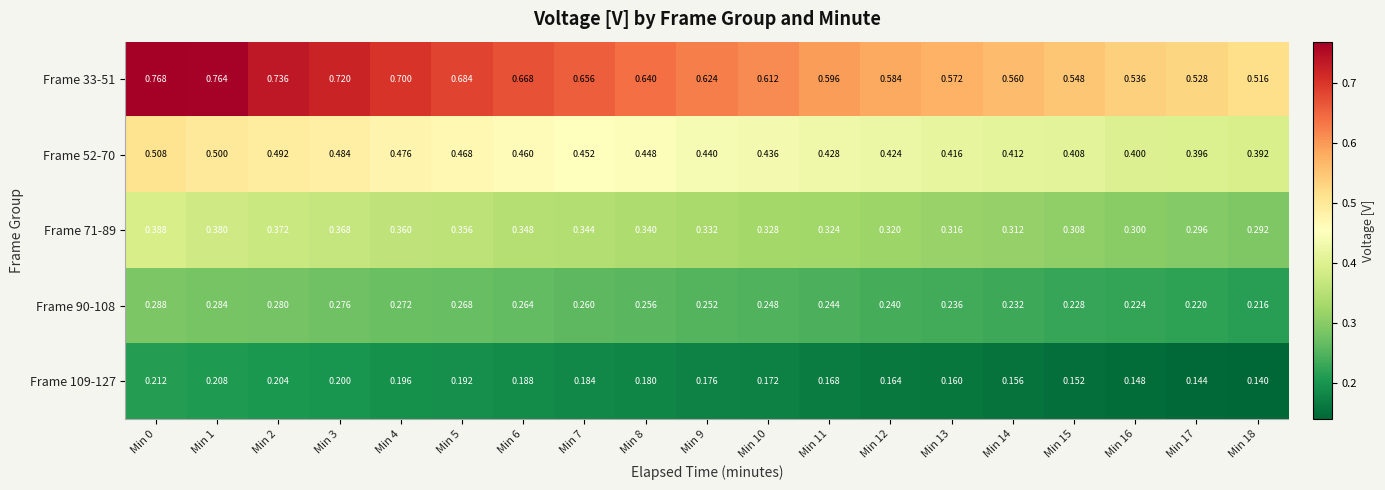

Reading left to right, transcribe all the data shown in this chart.

Frame 33-51: Min 0=0.8	Min 1=0.8	Min 2=0.7	Min 3=0.7	Min 4=0.7	Min 5=0.7	Min 6=0.7	Min 7=0.7	Min 8=0.6	Min 9=0.6	Min 10=0.6	Min 11=0.6	Min 12=0.6	Min 13=0.6	Min 14=0.6	Min 15=0.5	Min 16=0.5	Min 17=0.5	Min 18=0.5
Frame 52-70: Min 0=0.5	Min 1=0.5	Min 2=0.5	Min 3=0.5	Min 4=0.5	Min 5=0.5	Min 6=0.5	Min 7=0.5	Min 8=0.4	Min 9=0.4	Min 10=0.4	Min 11=0.4	Min 12=0.4	Min 13=0.4	Min 14=0.4	Min 15=0.4	Min 16=0.4	Min 17=0.4	Min 18=0.4
Frame 71-89: Min 0=0.4	Min 1=0.4	Min 2=0.4	Min 3=0.4	Min 4=0.4	Min 5=0.4	Min 6=0.3	Min 7=0.3	Min 8=0.3	Min 9=0.3	Min 10=0.3	Min 11=0.3	Min 12=0.3	Min 13=0.3	Min 14=0.3	Min 15=0.3	Min 16=0.3	Min 17=0.3	Min 18=0.3
Frame 90-108: Min 0=0.3	Min 1=0.3	Min 2=0.3	Min 3=0.3	Min 4=0.3	Min 5=0.3	Min 6=0.3	Min 7=0.3	Min 8=0.3	Min 9=0.3	Min 10=0.2	Min 11=0.2	Min 12=0.2	Min 13=0.2	Min 14=0.2	Min 15=0.2	Min 16=0.2	Min 17=0.2	Min 18=0.2
Frame 109-127: Min 0=0.2	Min 1=0.2	Min 2=0.2	Min 3=0.2	Min 4=0.2	Min 5=0.2	Min 6=0.2	Min 7=0.2	Min 8=0.2	Min 9=0.2	Min 10=0.2	Min 11=0.2	Min 12=0.2	Min 13=0.2	Min 14=0.2	Min 15=0.2	Min 16=0.1	Min 17=0.1	Min 18=0.1